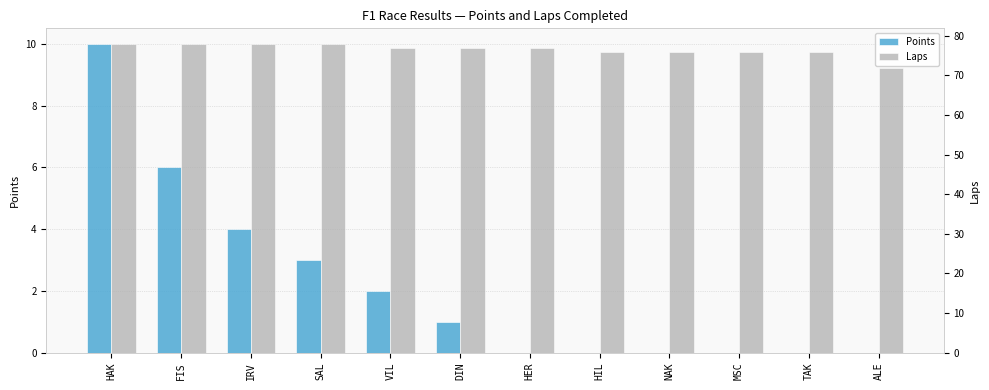

Which category has the lowest value in the Points series?

HER